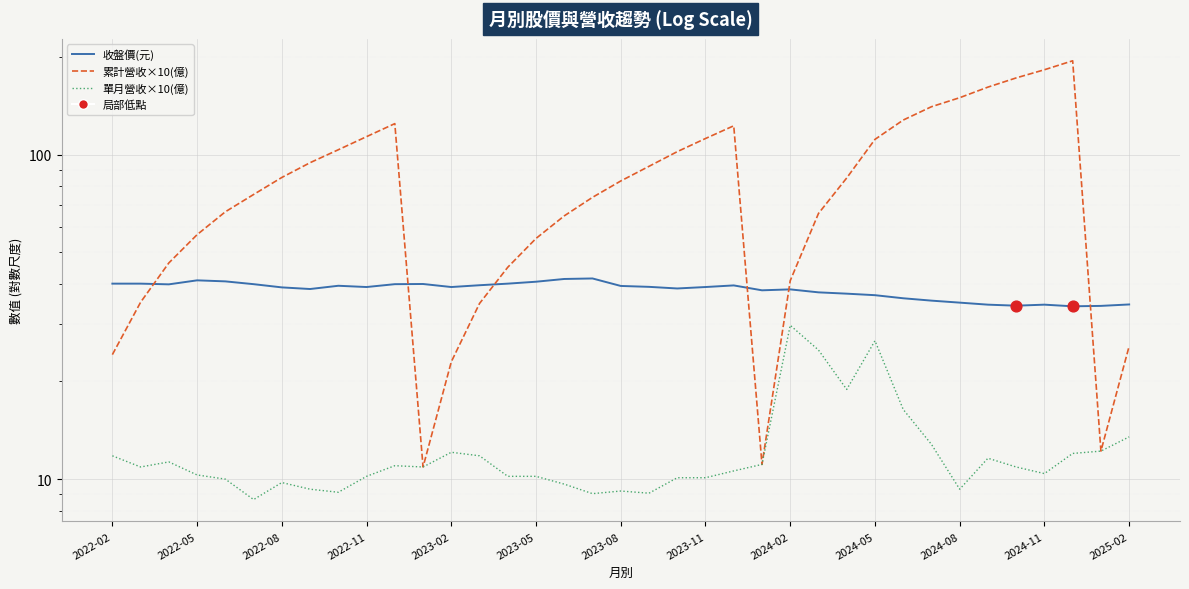

Which series contains the lowest Y value?

單月營收×10(億)